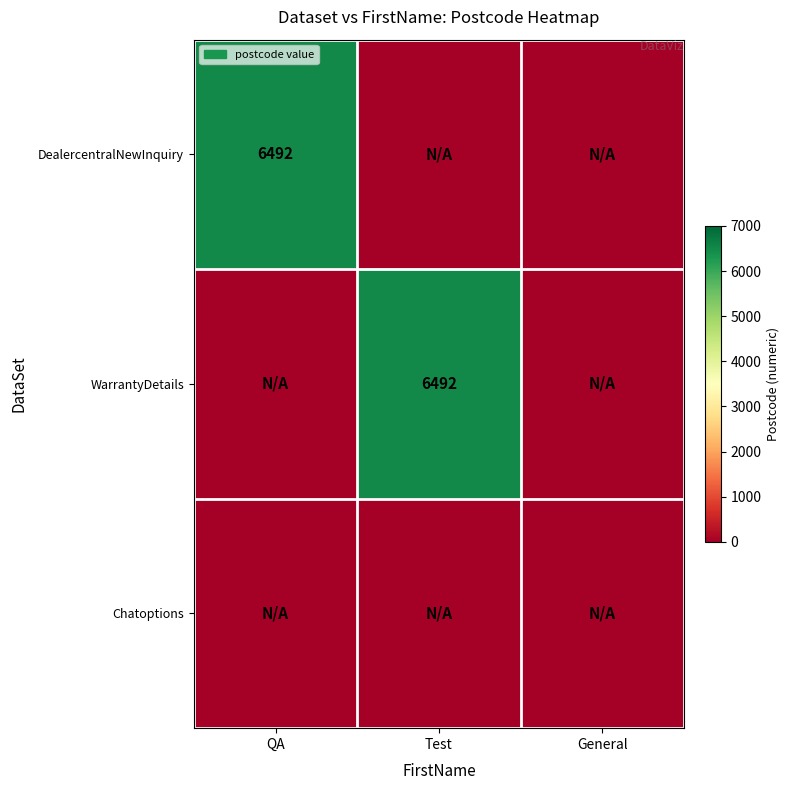

The value of WarrantyDetails at Test is 1683. True or false?

False